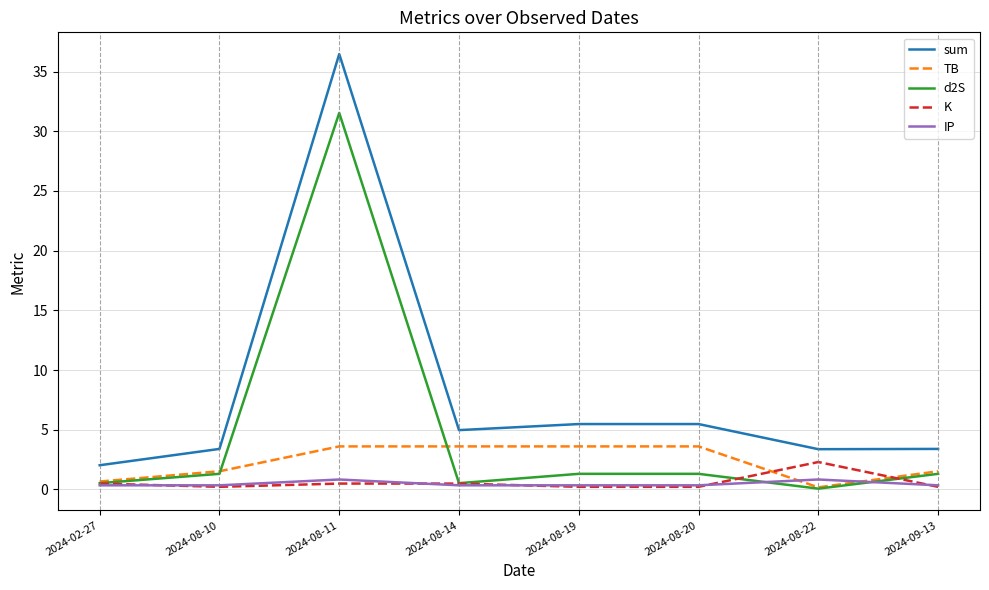

Which category has the highest value in the sum series?

2024-08-11